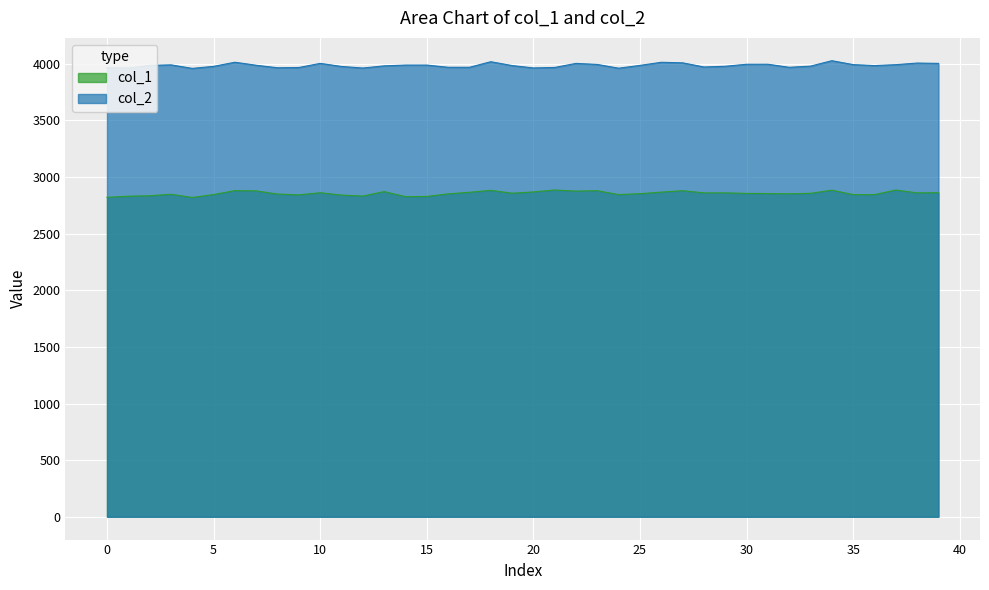

What is the average value of the col_1 series?

2856.1